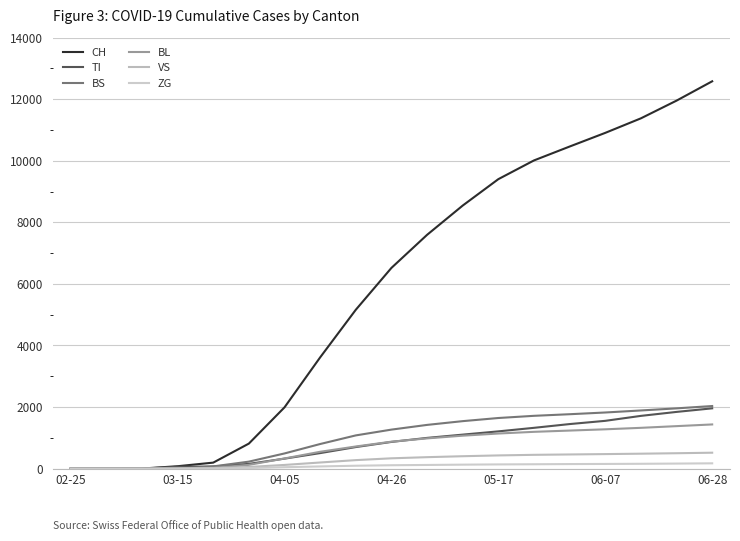

What is the difference between the maximum and minimum values in the CH series?

12581